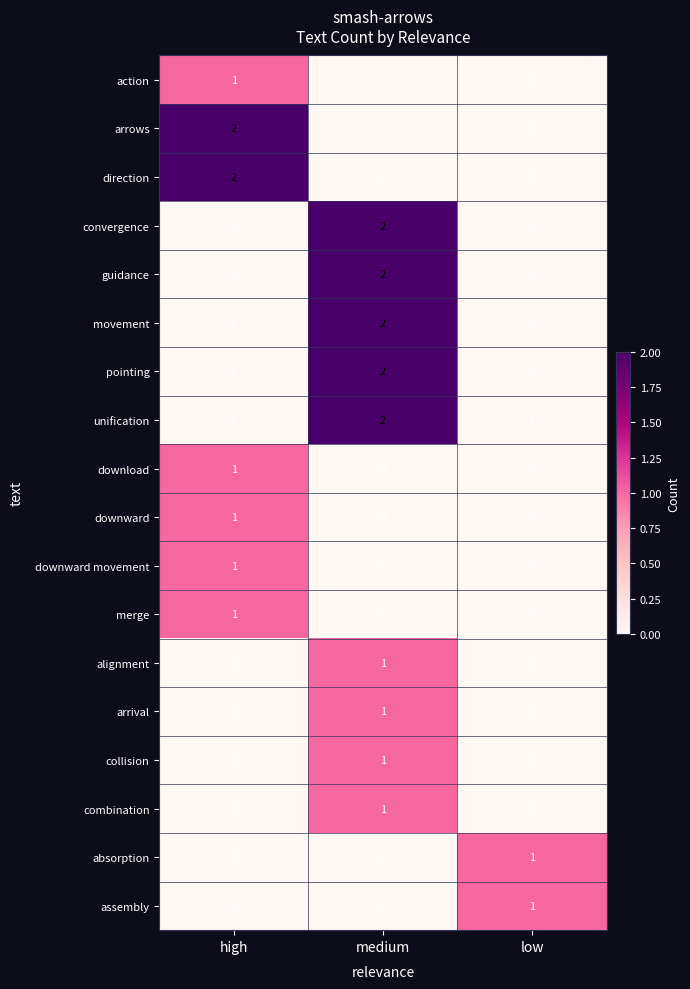

Is the value of unification at medium greater than the value of pointing at low?

Yes